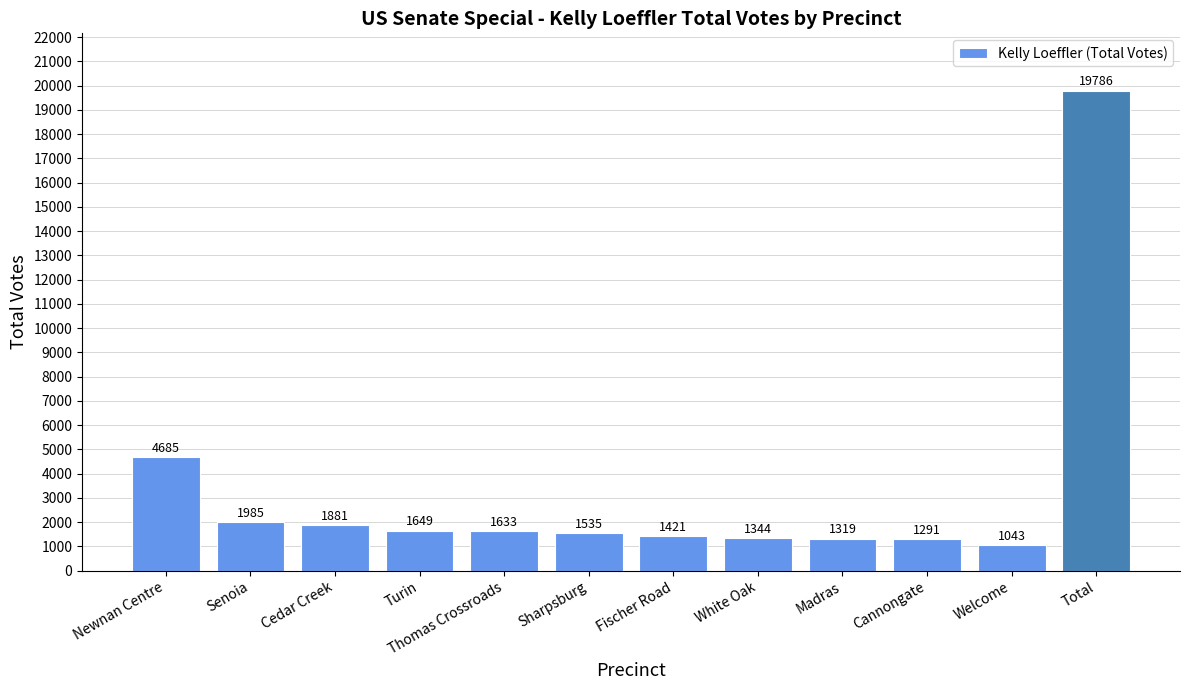

What is the difference between the values at Total and Fischer Road?

18365